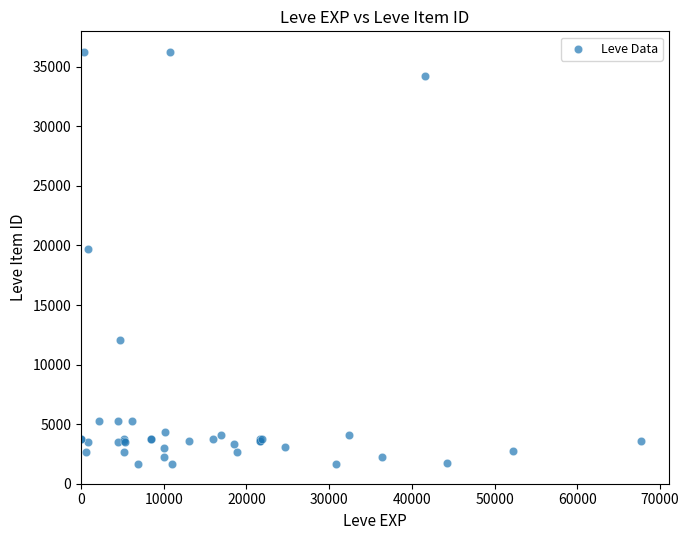

What Y value in the scatter plot is closest to 18967?

19744